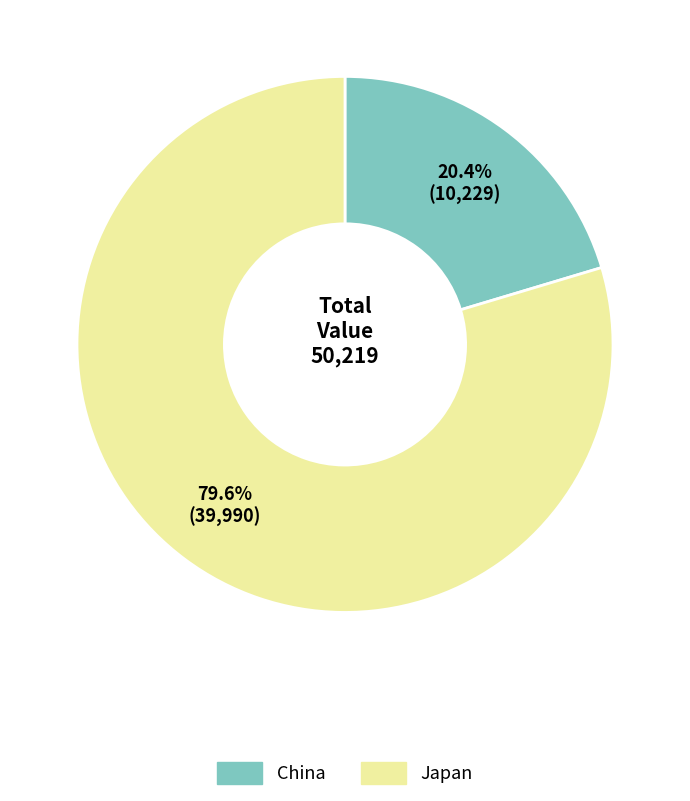

To the nearest percent, what is the difference between the Japan and China slice percentages?

59%